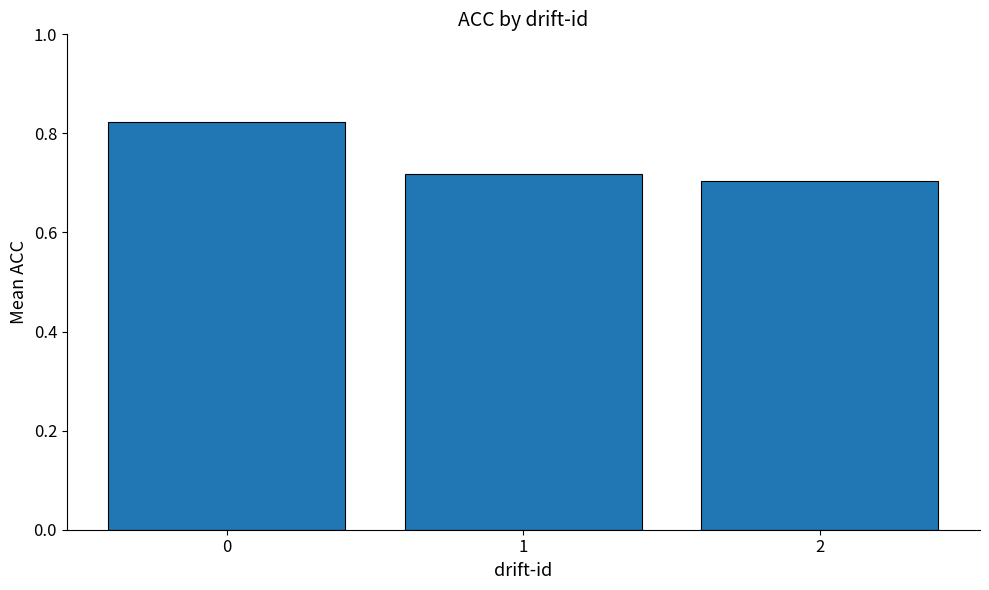

The chart shows a value of 0.5 at 2. True or false?

False